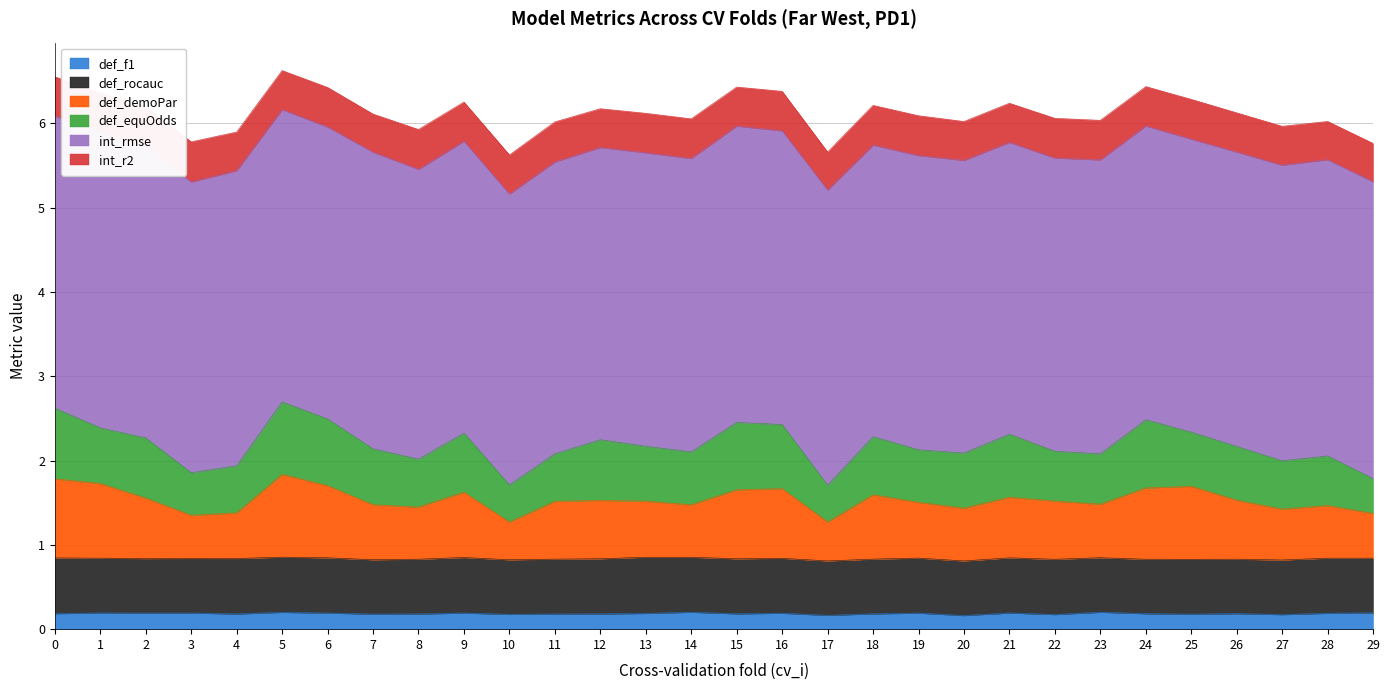

What is the difference between the highest and lowest values at 15?

3.3